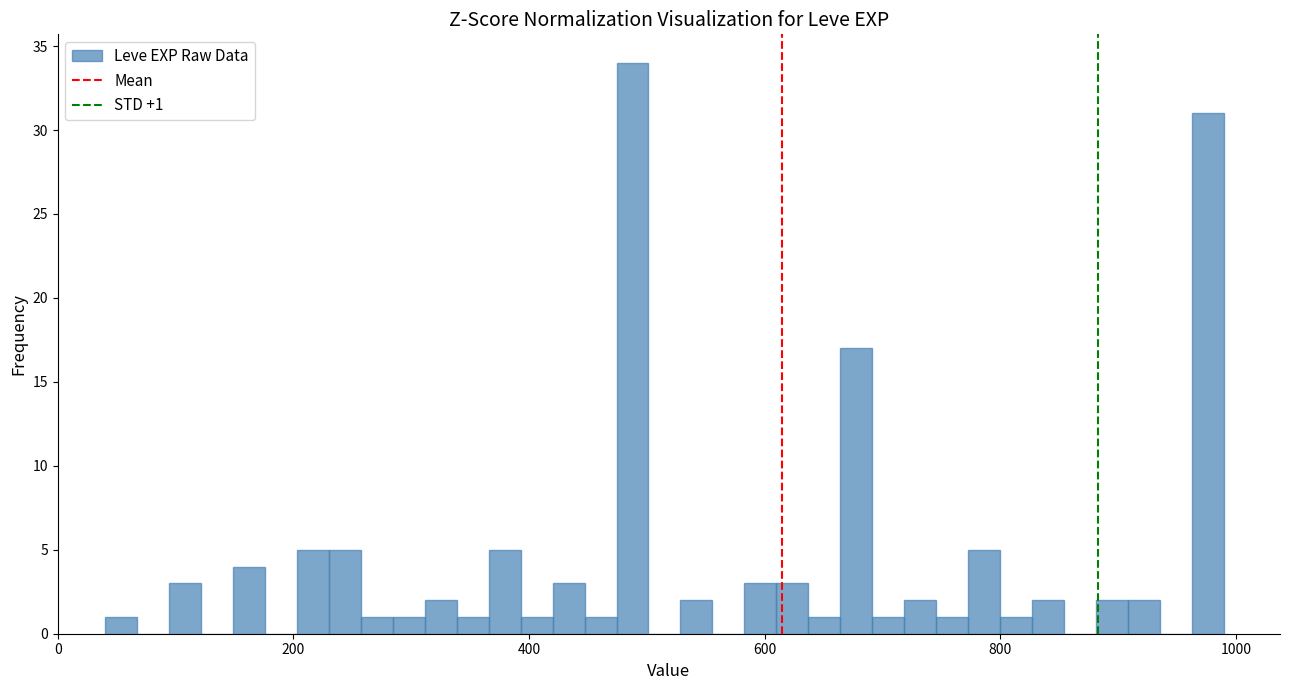

Around what value on the x-axis is the tallest bar? Give the approximate position of its centre, as read against the axis.

480